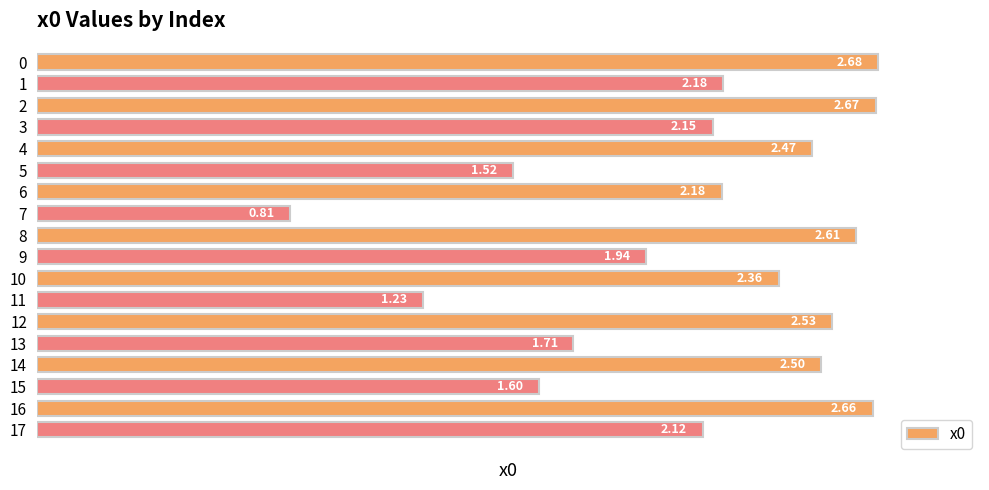

What is the ratio of the value at 13 to the value at 14?

0.7